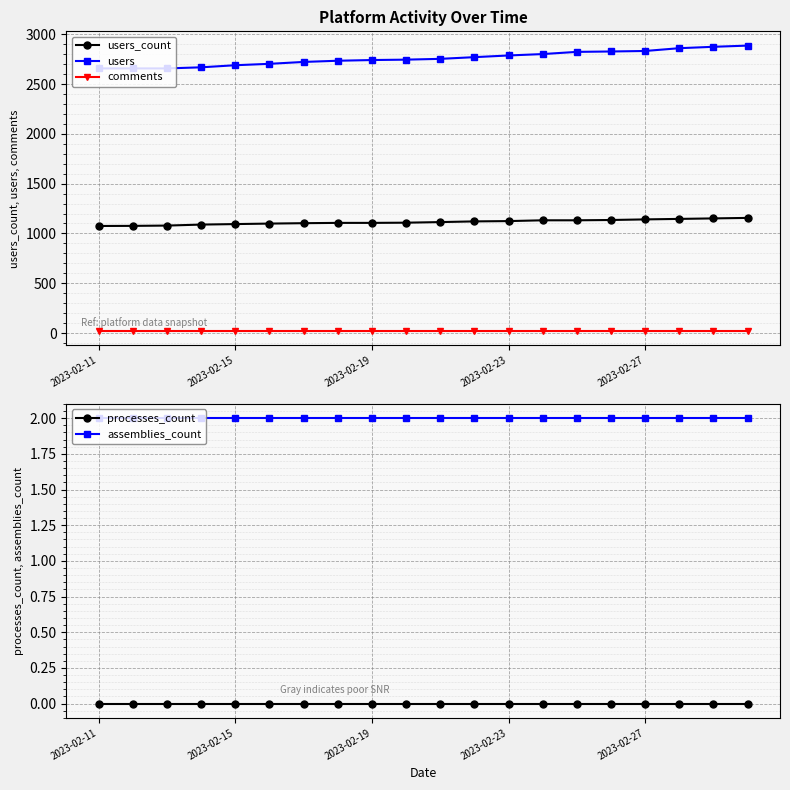

Is it true that users_count equals 1132 at 14?

True